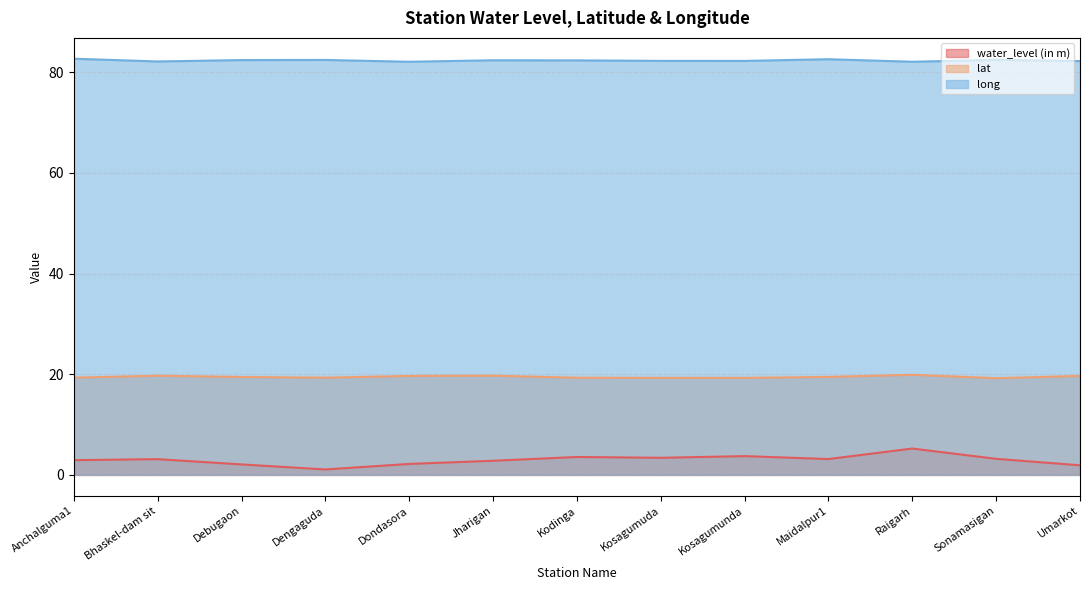

What are all the series names shown in the legend?

water_level (in m), lat, long